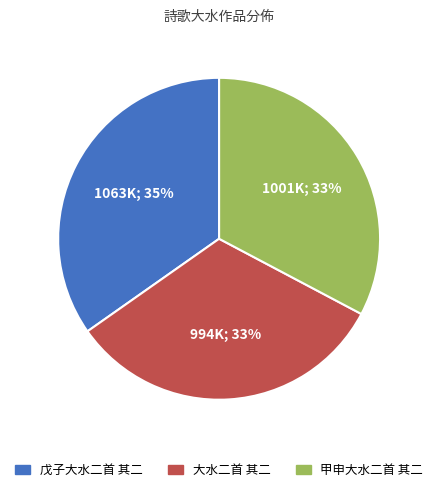

Is 甲申大水二首 其二 the majority of the pie?

No